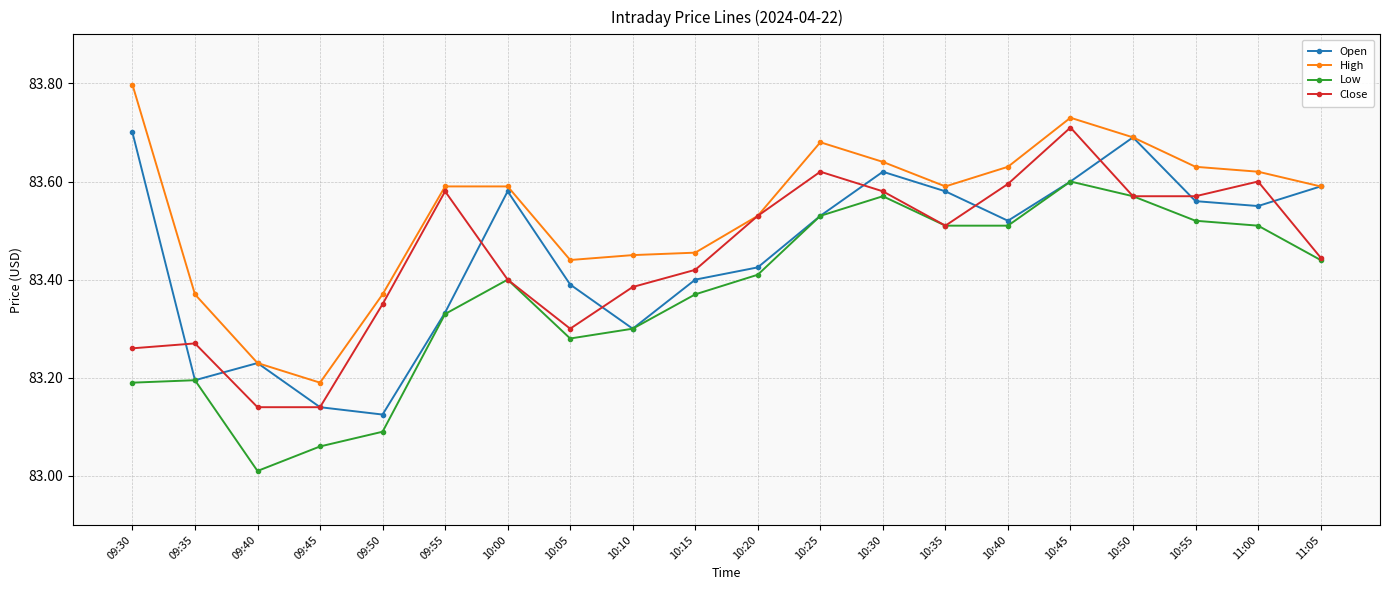

How many interior local peaks does the Open series have?

4